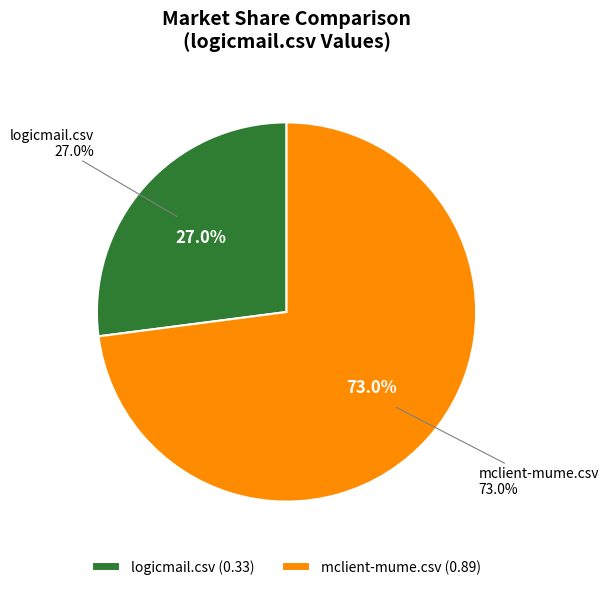

True or false: logicmail.csv accounts for 27% of the total.

True